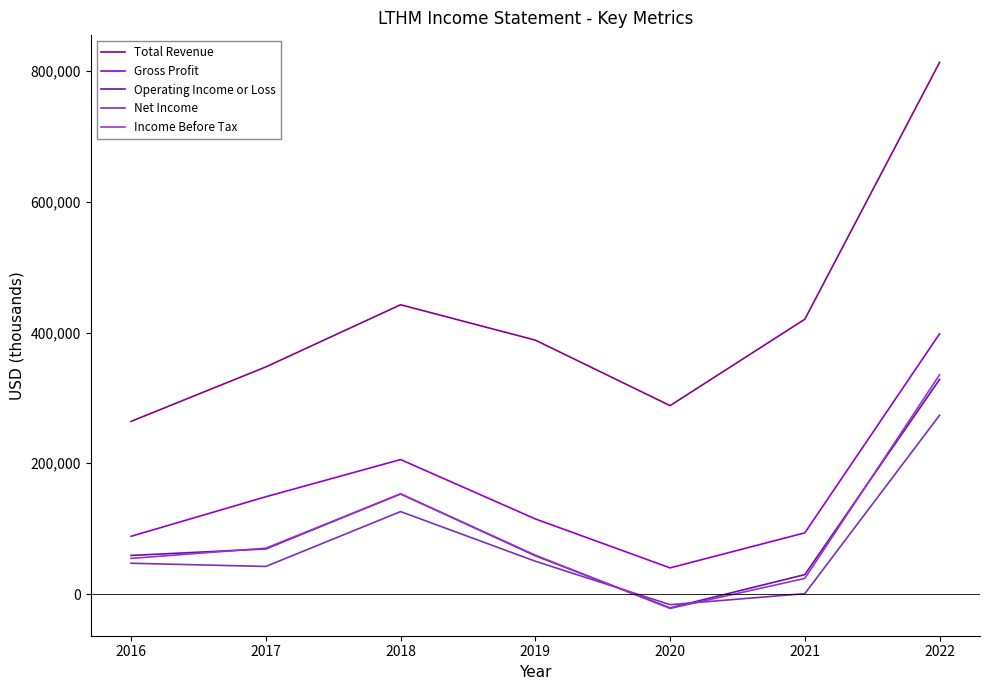

In Net Income, how many points are lower than both neighbors (excluding endpoints)?

2